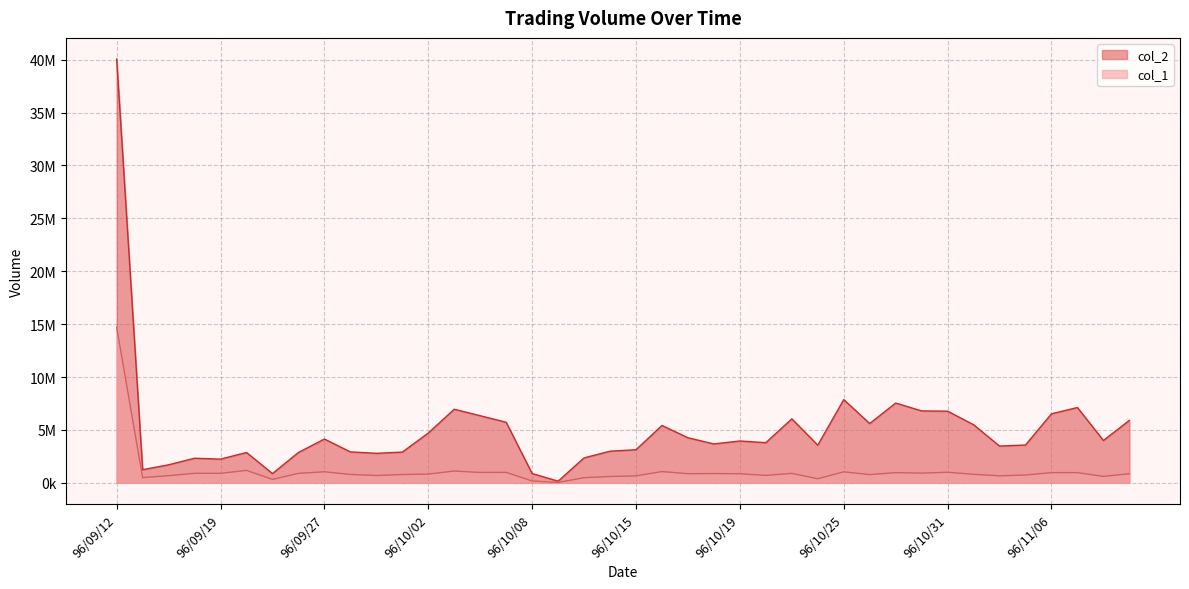

True or false: col_1 and col_2 intersect in this chart.

False